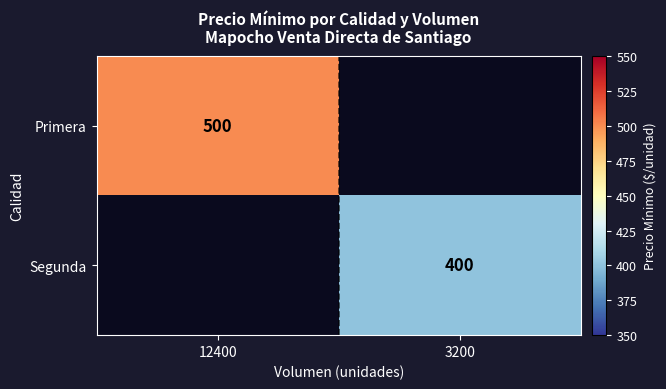

Which label corresponds to the smallest value in the chart?

3200